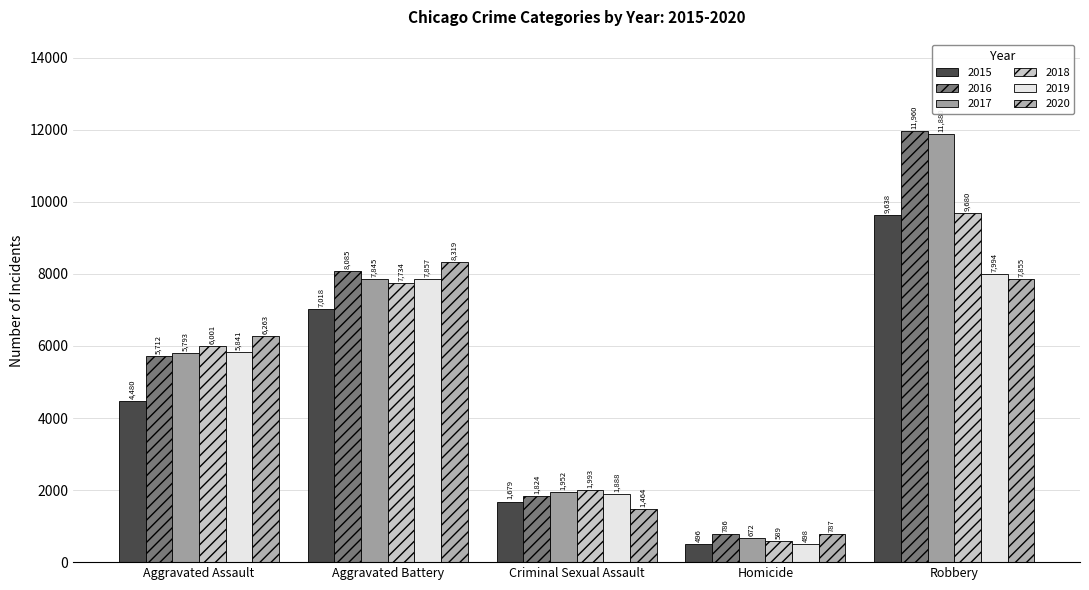

What is the difference between the 2016 values at Homicide and Robbery?

11174